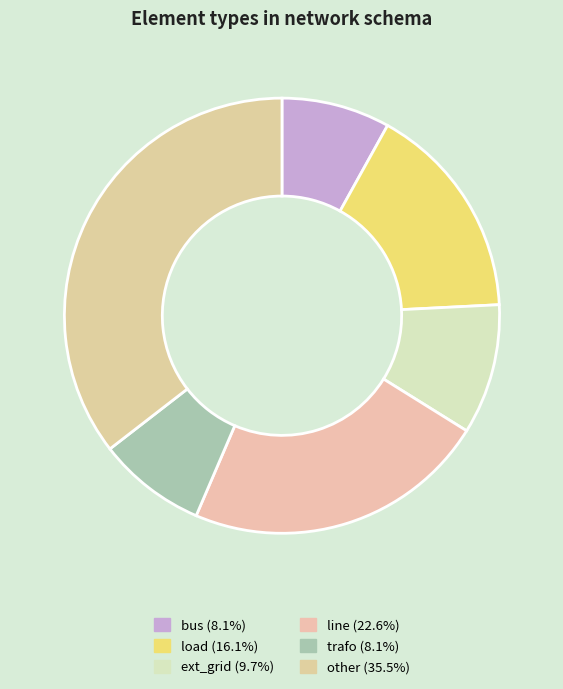

True or false: line accounts for 8% of the total.

False